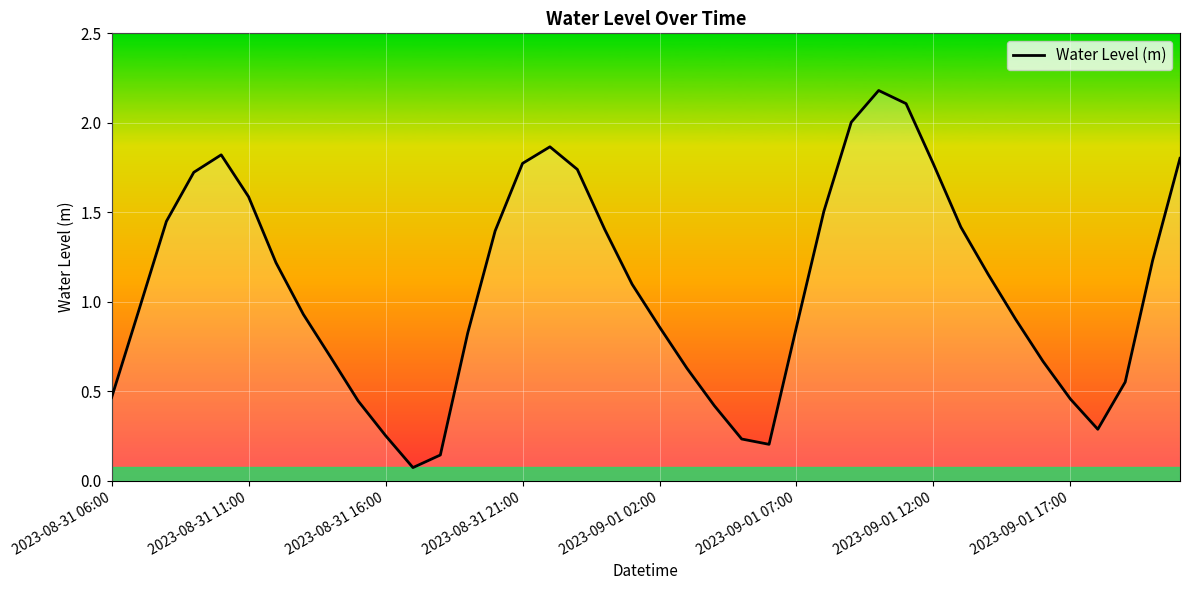

What is the maximum value shown in the chart?

2.2